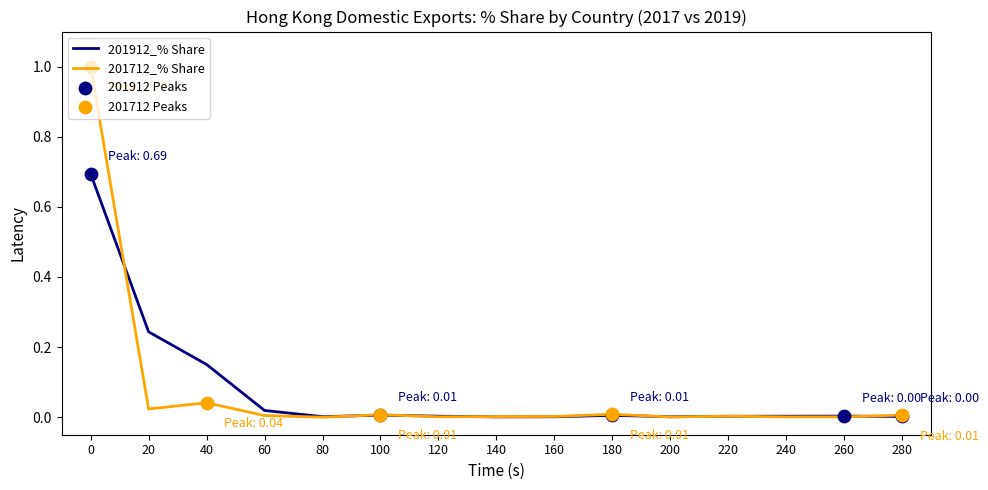

Which series has the widest spread of values?

201712_% Share